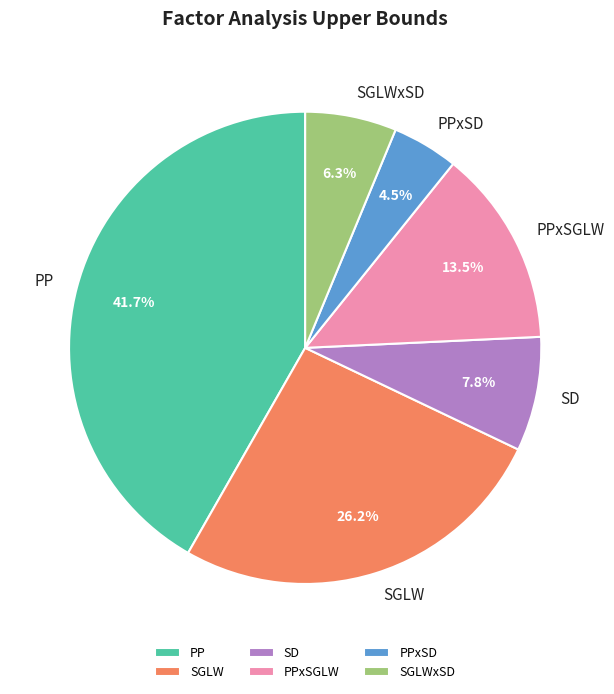

Is there any slice that represents more than half of the pie?

No